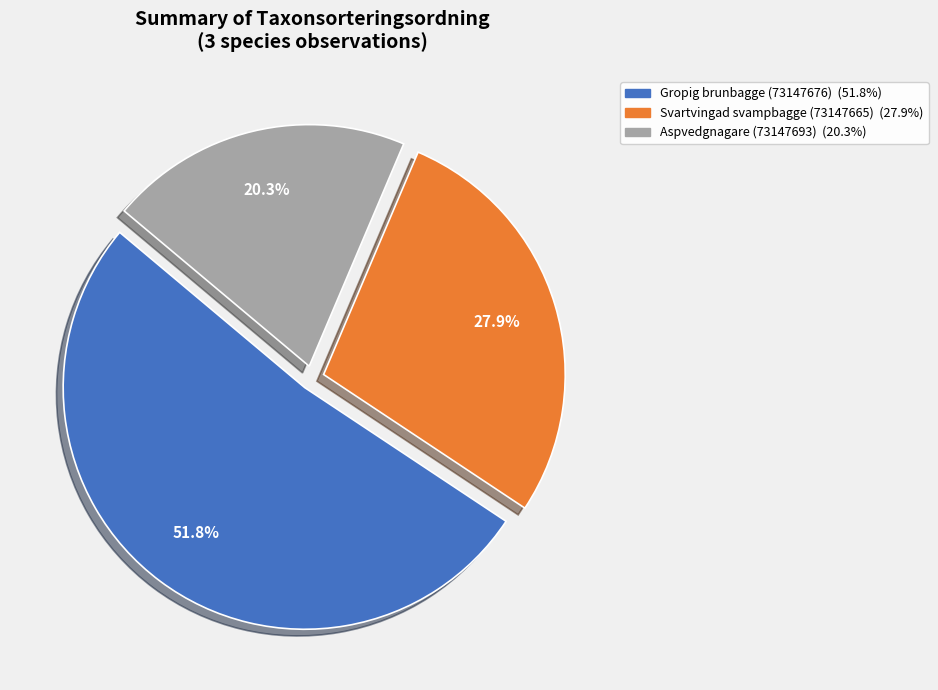

Which category accounts for the majority?

Gropig brunbagge (73147676)